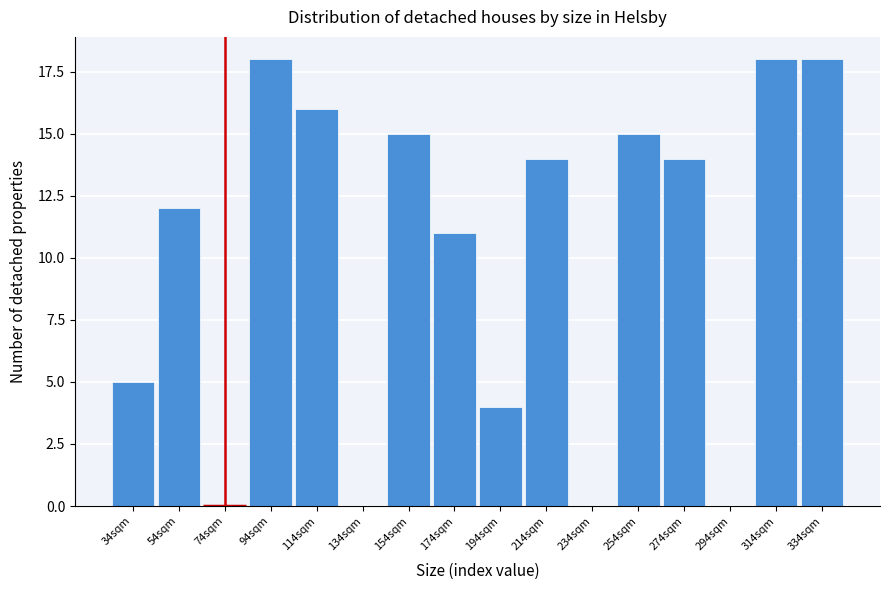

Reading right to left, extract all data points from this chart.

334sqm=18	314sqm=18	294sqm=0	274sqm=14	254sqm=15	234sqm=0	214sqm=14	194sqm=4	174sqm=11	154sqm=15	134sqm=0	114sqm=16	94sqm=18	74sqm=0	54sqm=12	34sqm=5